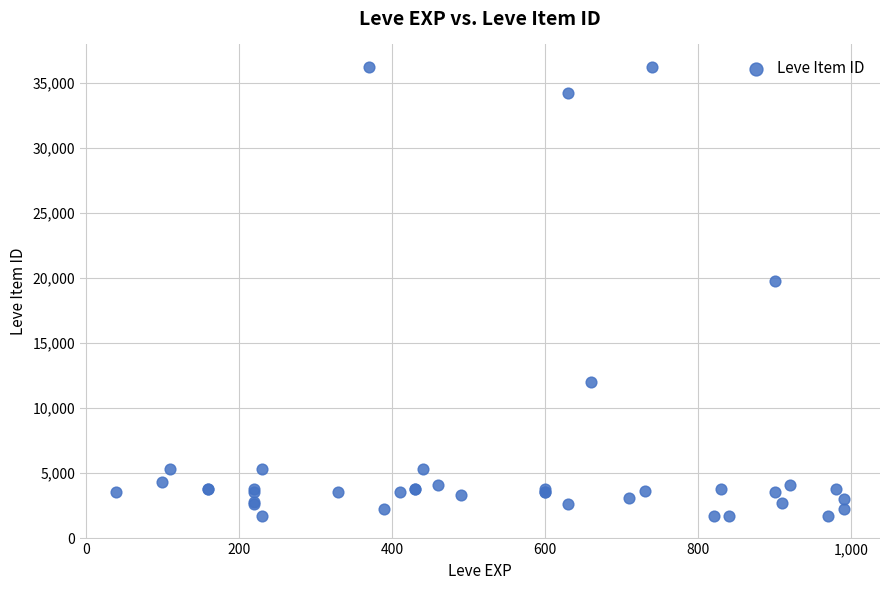

What Y value in the scatter plot is closest to 18967?

19744